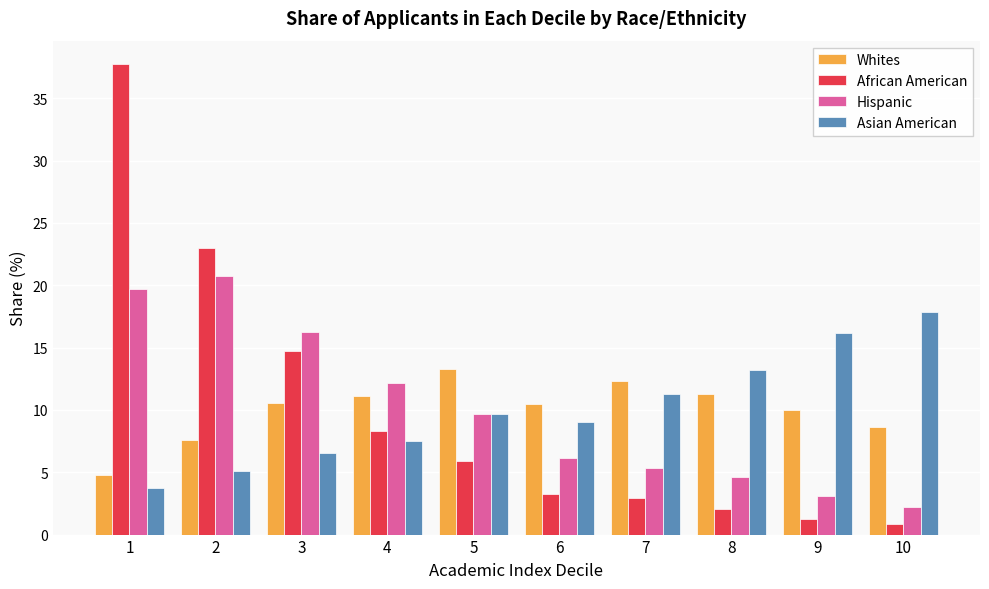

The value of Asian American at 10 is 6.1. True or false?

False